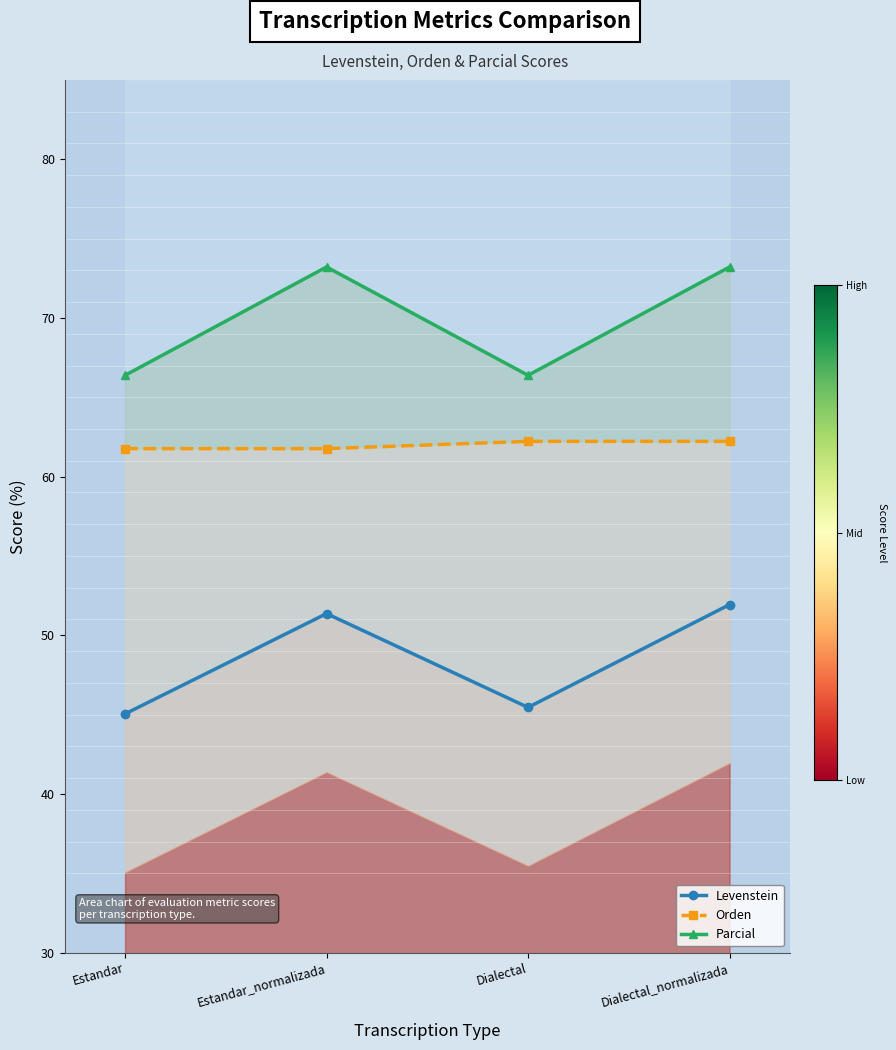

True or false: Parcial has more than 0 interior local peaks.

True